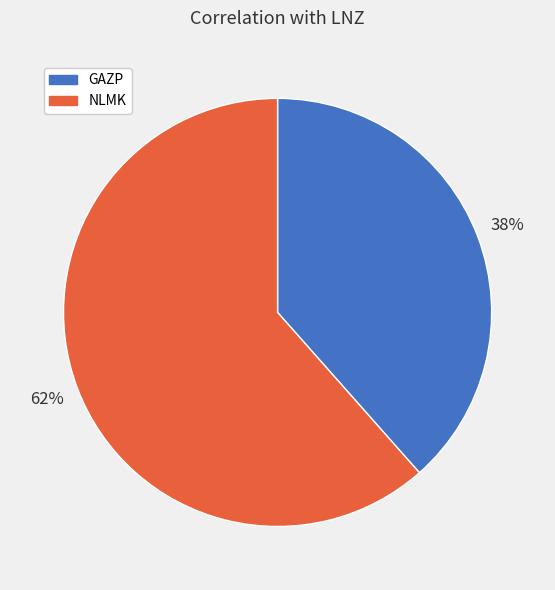

To the nearest percent, what is the average slice percentage?

50%